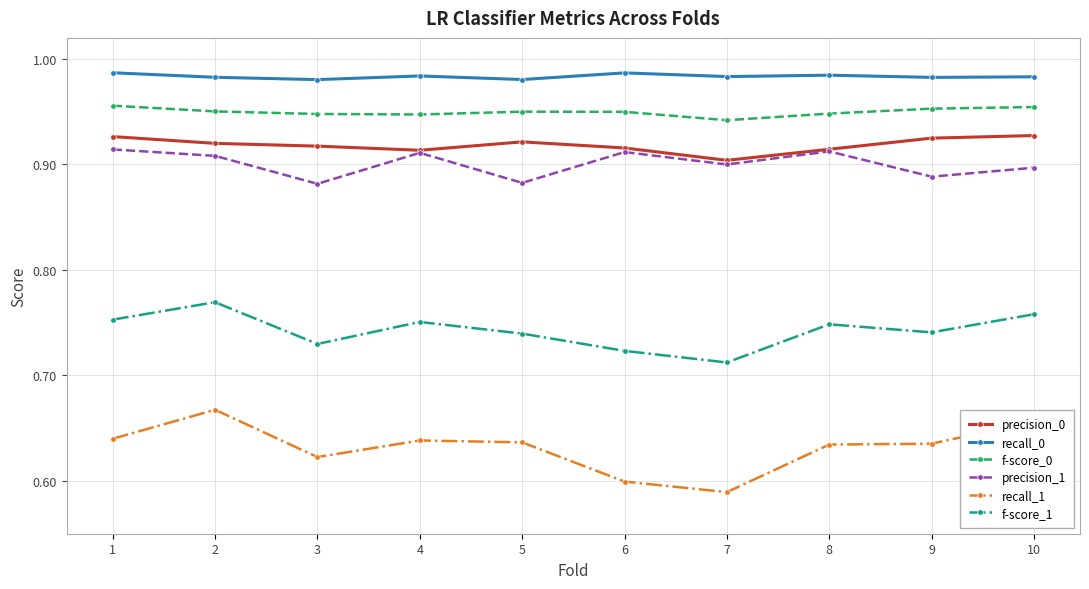

Is the value of recall_1 at 9 greater than the value of precision_1 at 1?

No